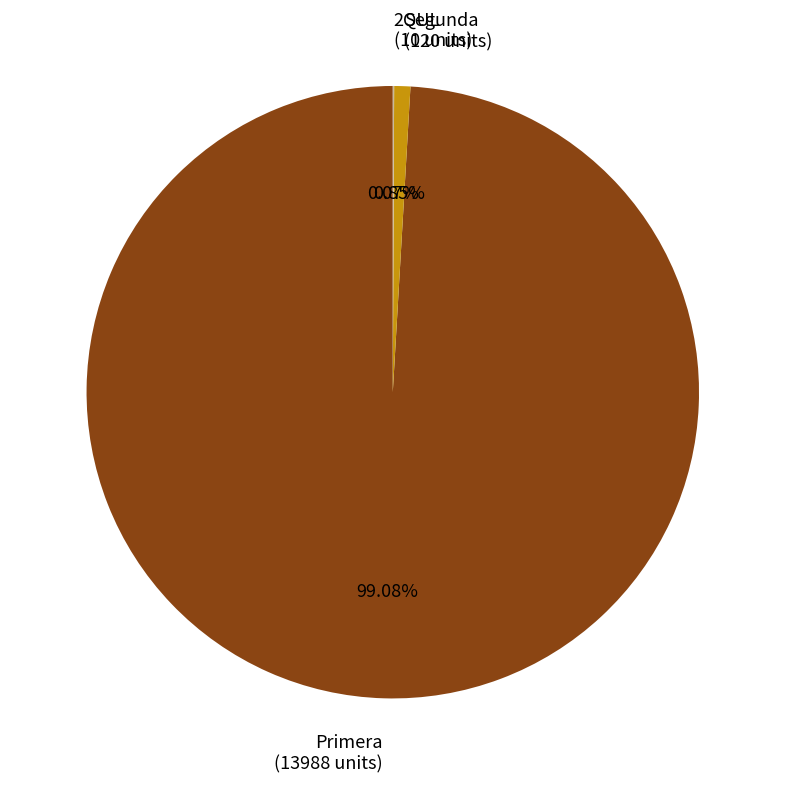

Which category accounts for the majority?

Primera